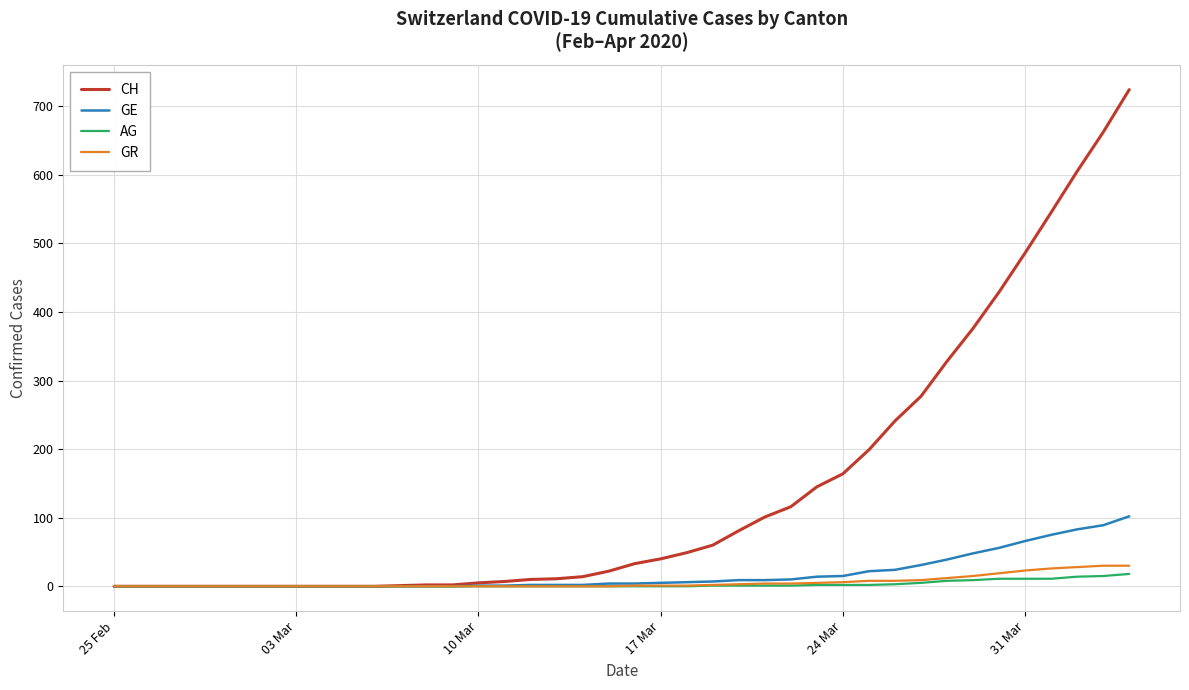

Which series has the largest total across all categories?

CH